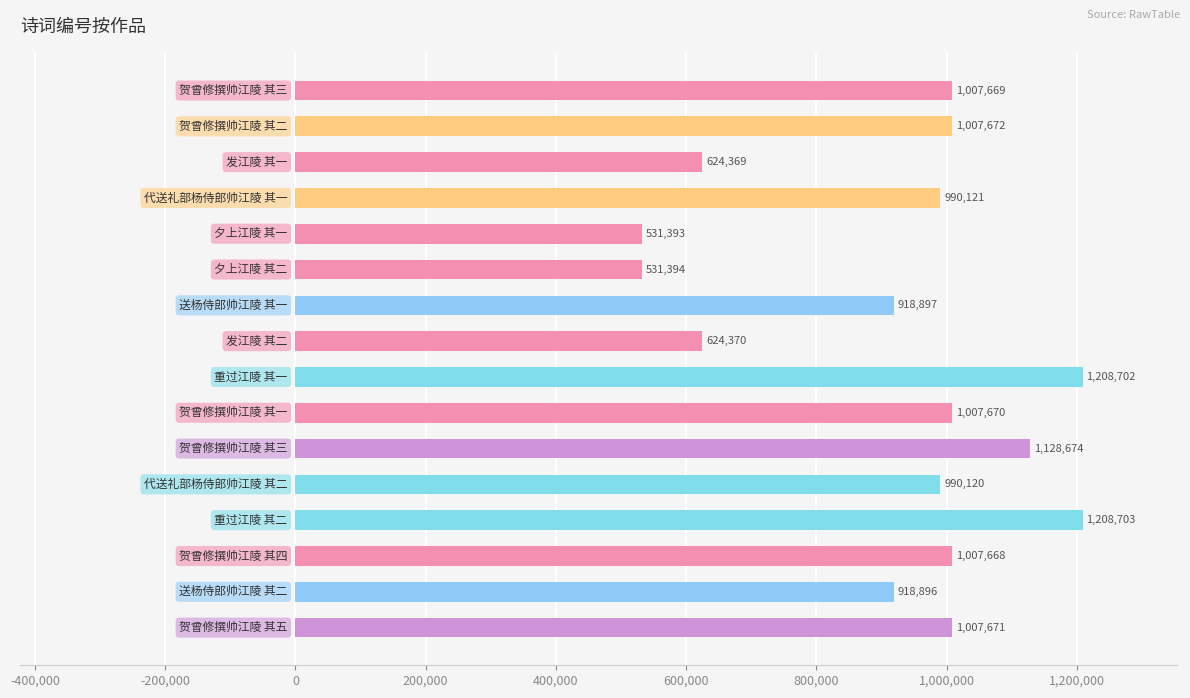

What is the minimum value shown in the chart?

531393